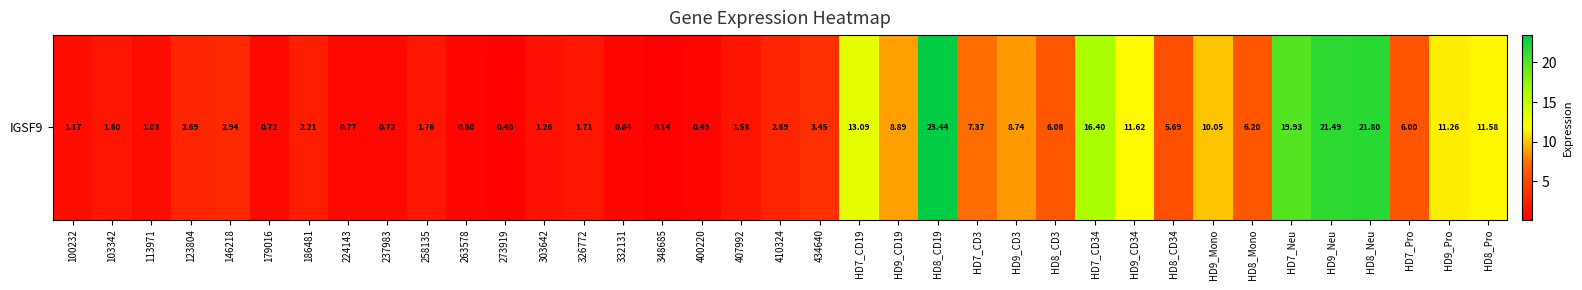

Which has a higher value, 146218 or HD8_CD3?

HD8_CD3